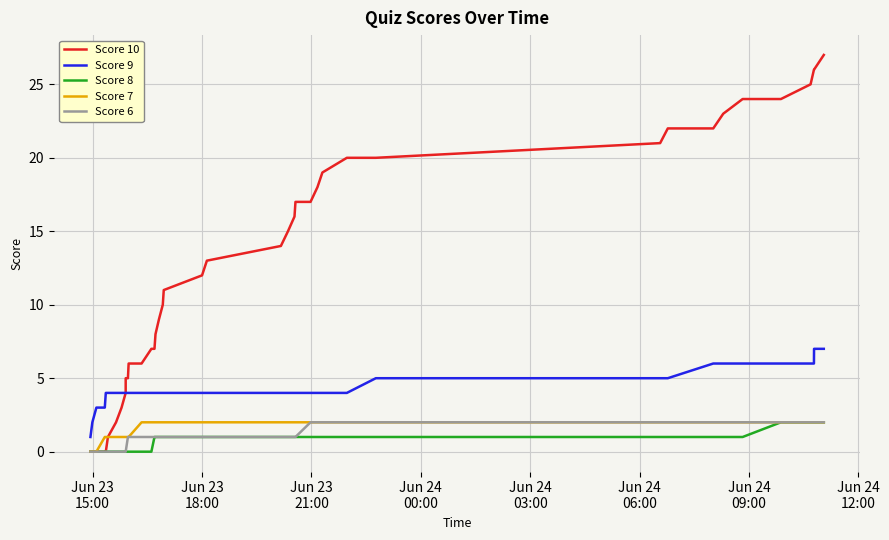

Which series has the widest spread of values?

Score 10